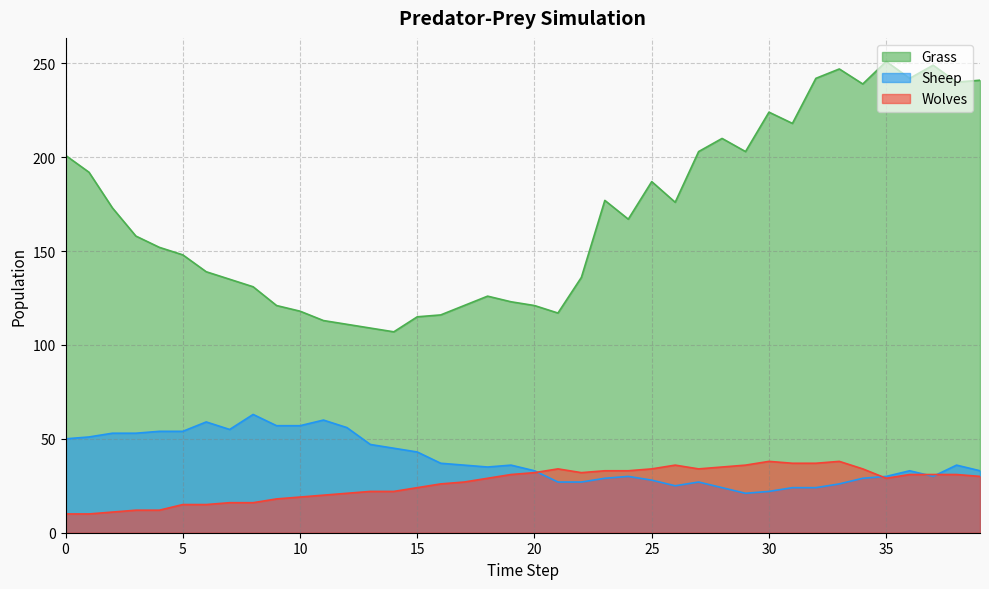

What is the sum of all Wolves values?

1051